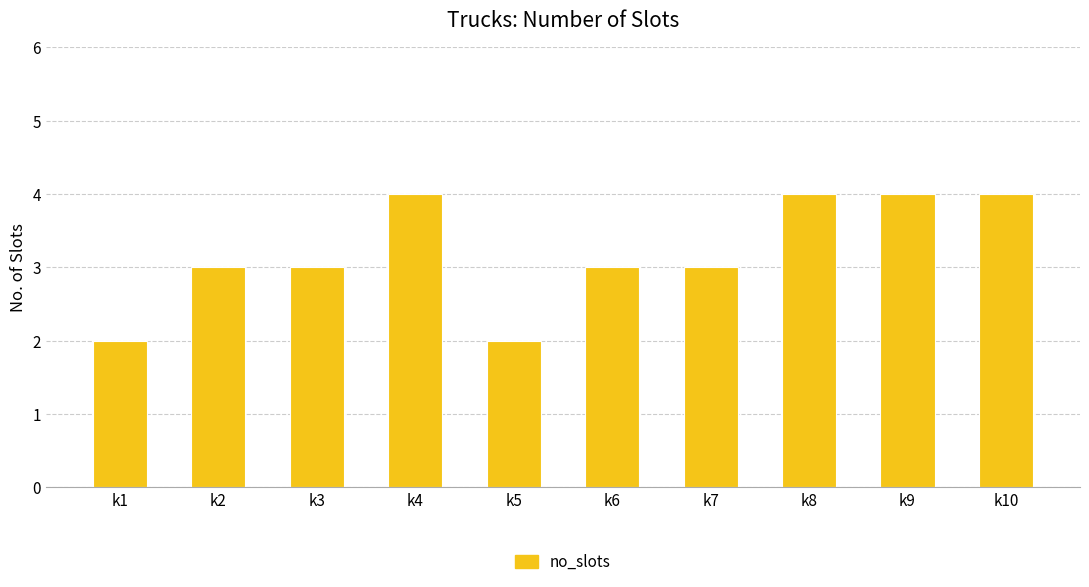

Count the values in the range 3 to 4.

8